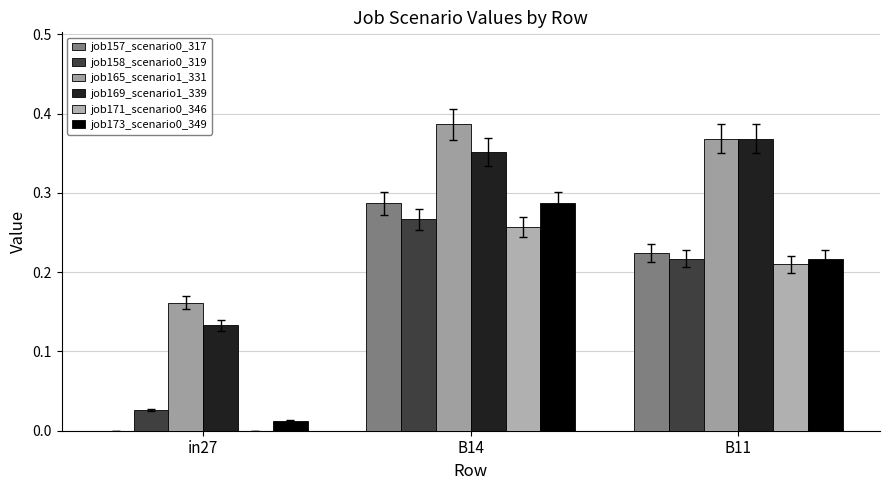

What is the sum of all job165_scenario1_331 values?

0.9